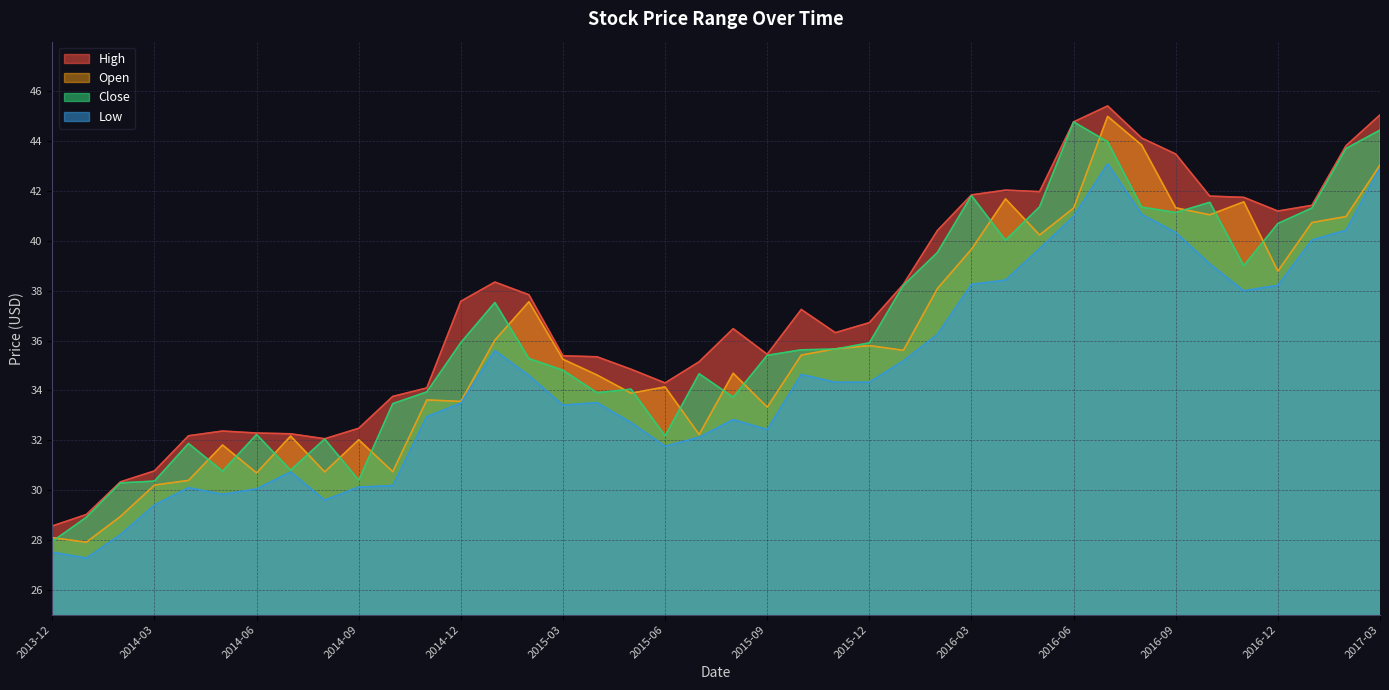

What is the difference between the maximum and minimum values in the Open series?

17.1